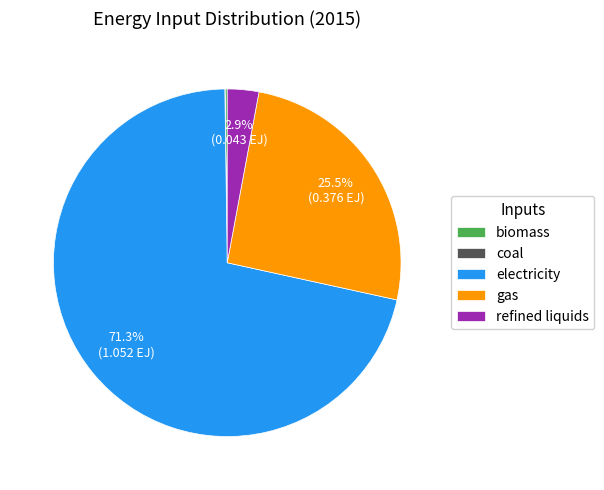

Which slice is the largest?

electricity